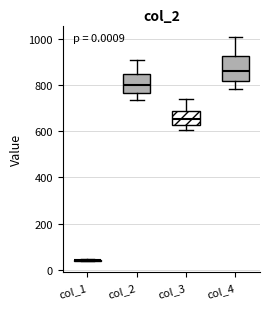

Comparing the boxes themselves (not the whiskers), which one is the tallest?

col_4